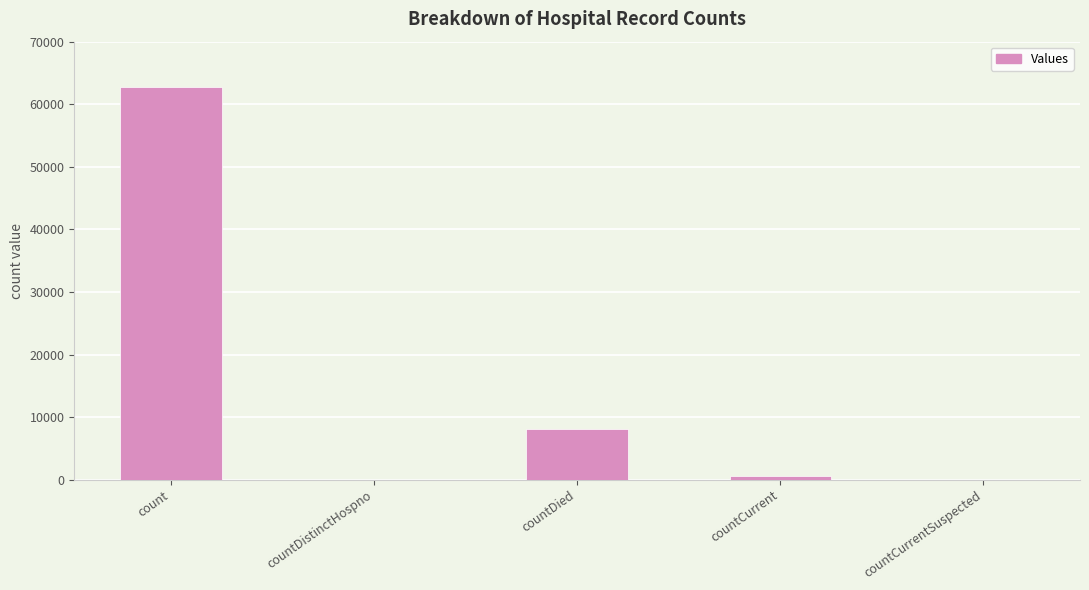

What is the average value?

14314